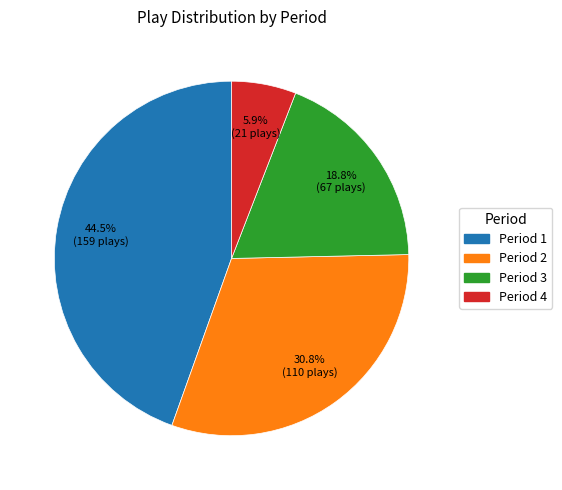

Is there any slice that represents more than half of the pie?

No